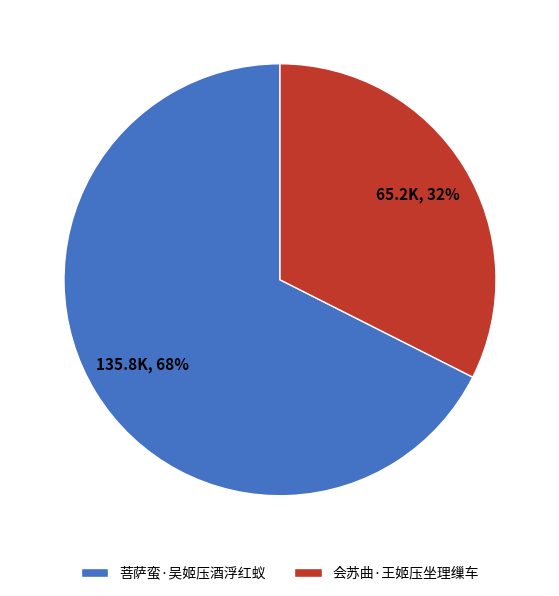

Rank the categories by value from highest to lowest.

菩萨蛮·吴姬压酒浮红蚁, 会苏曲·王姬压坐理缫车